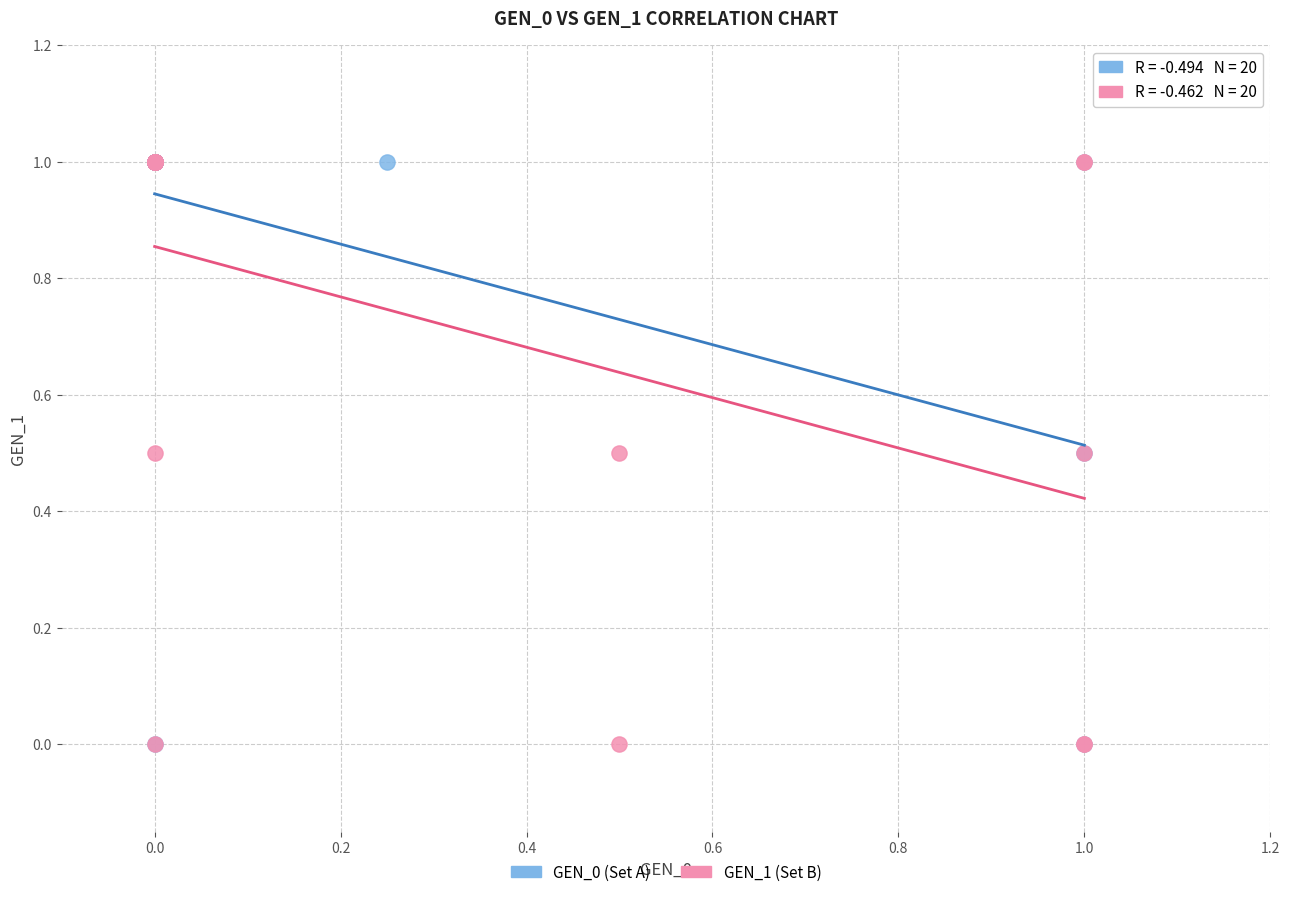

What are all the series names shown in the legend?

GEN_0 (Set A), GEN_1 (Set B)